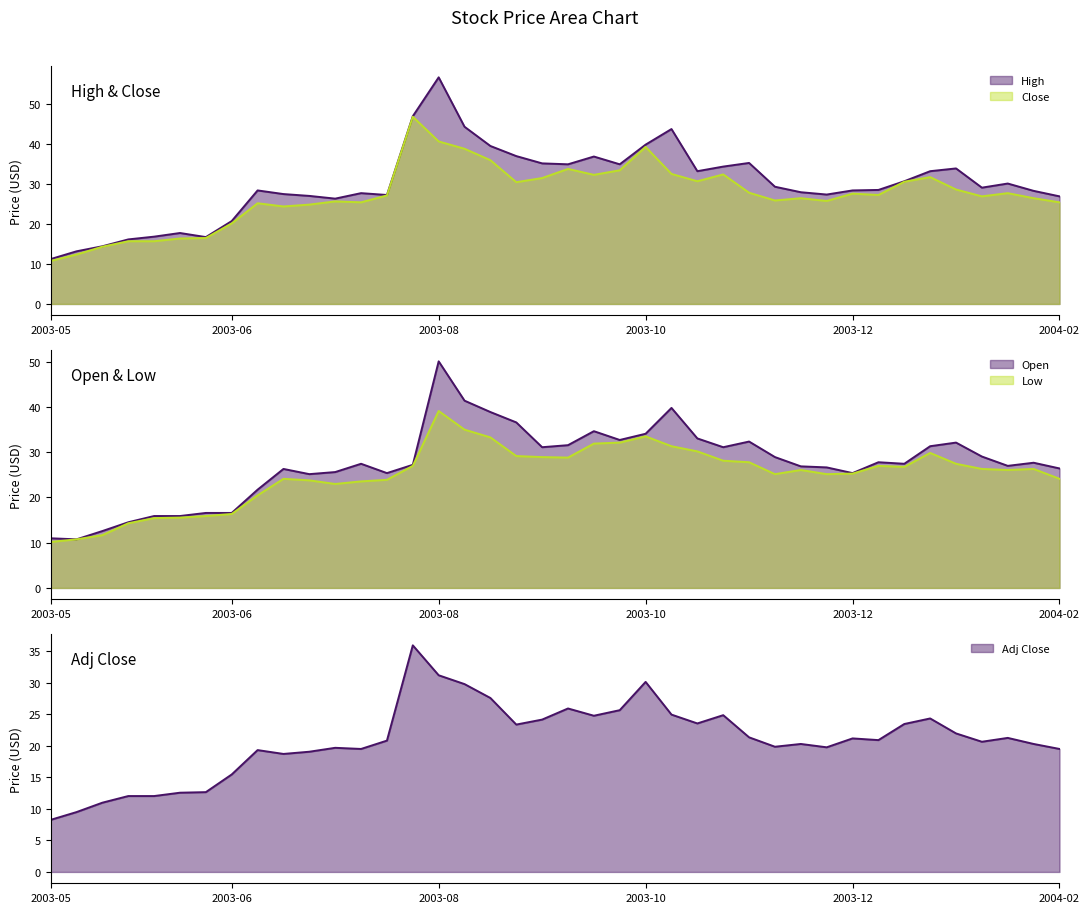

Which category has the lowest value across all series?

2003-05